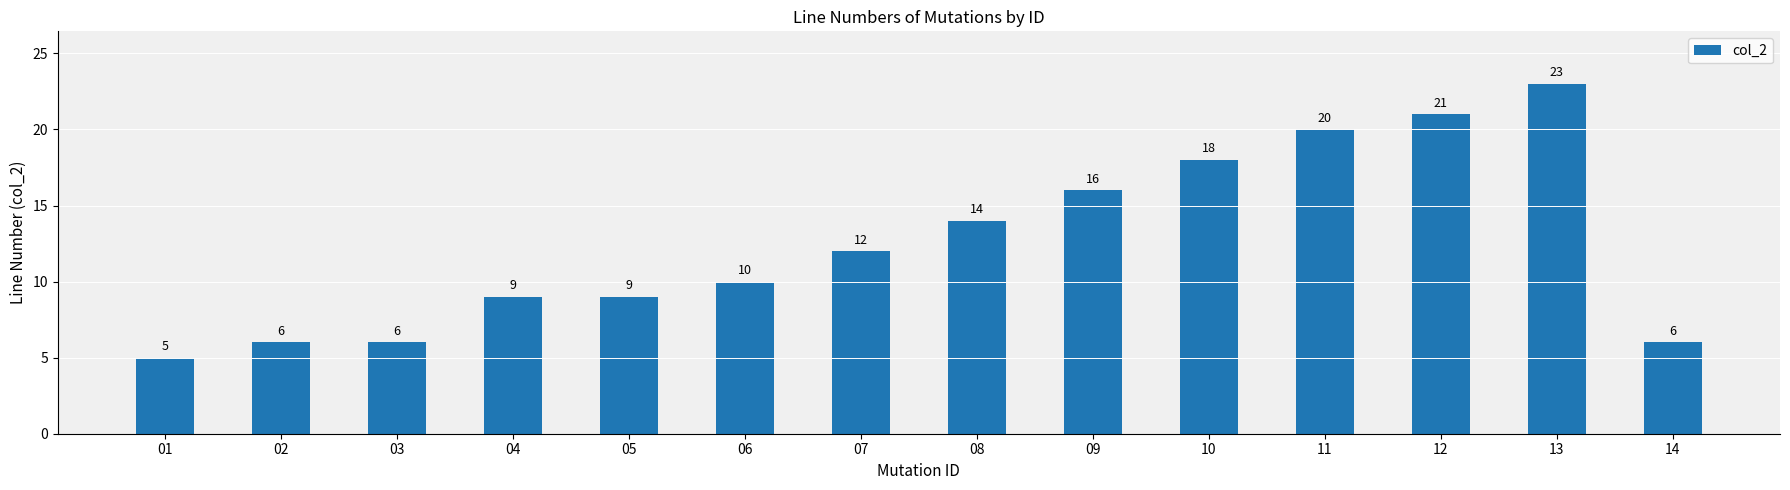

The value at 08 is 14. True or false?

True